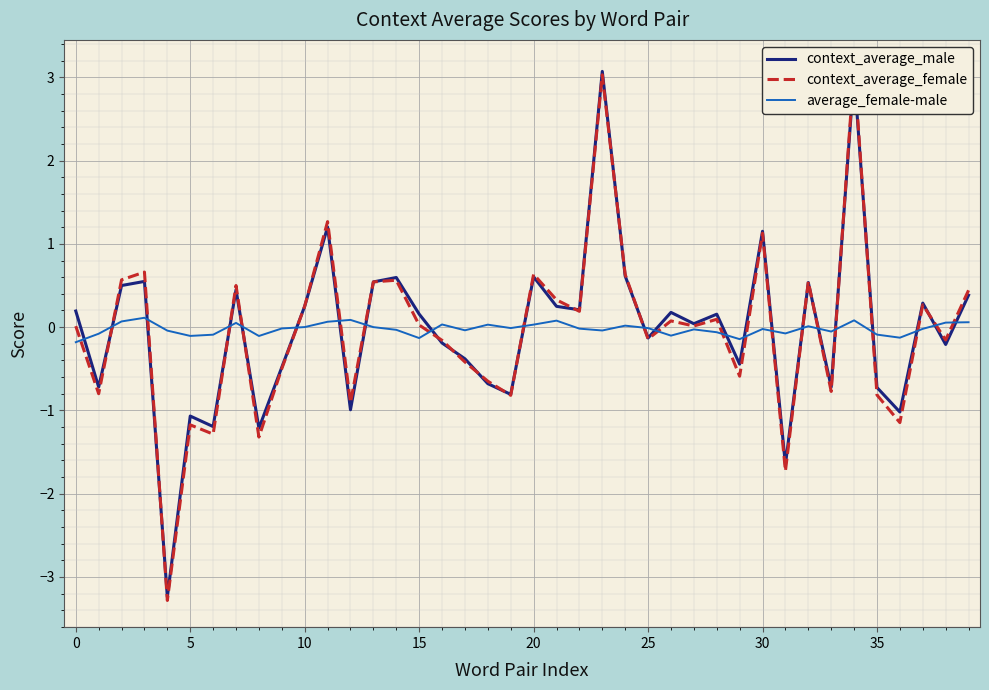

The context_average_male series shows 0.2 at 15. True or false?

True